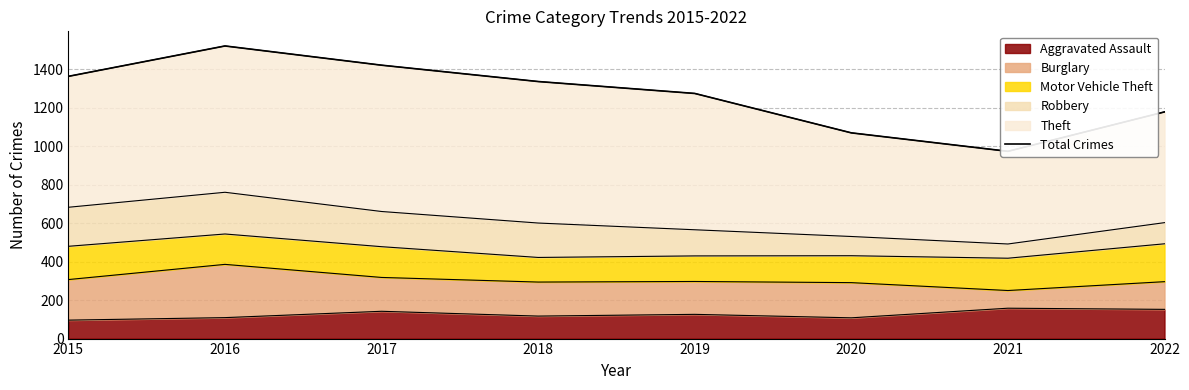

At which category does the chart reach its minimum across all series?

2021